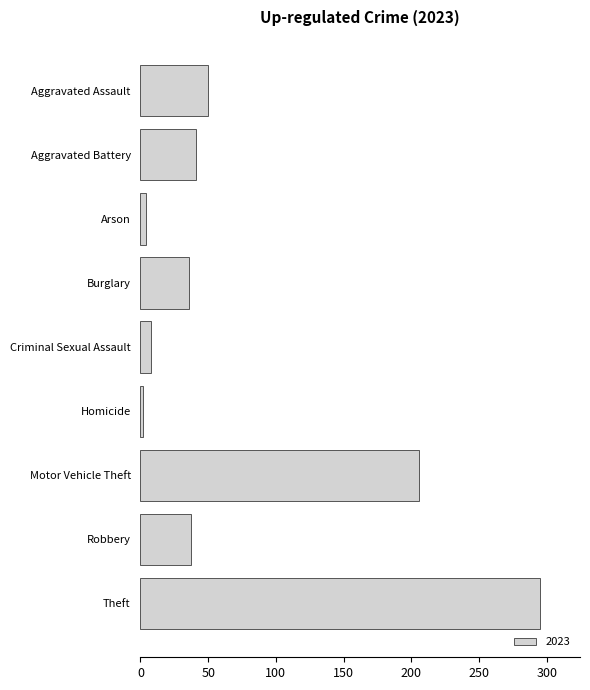

What is the sum of all values?

679